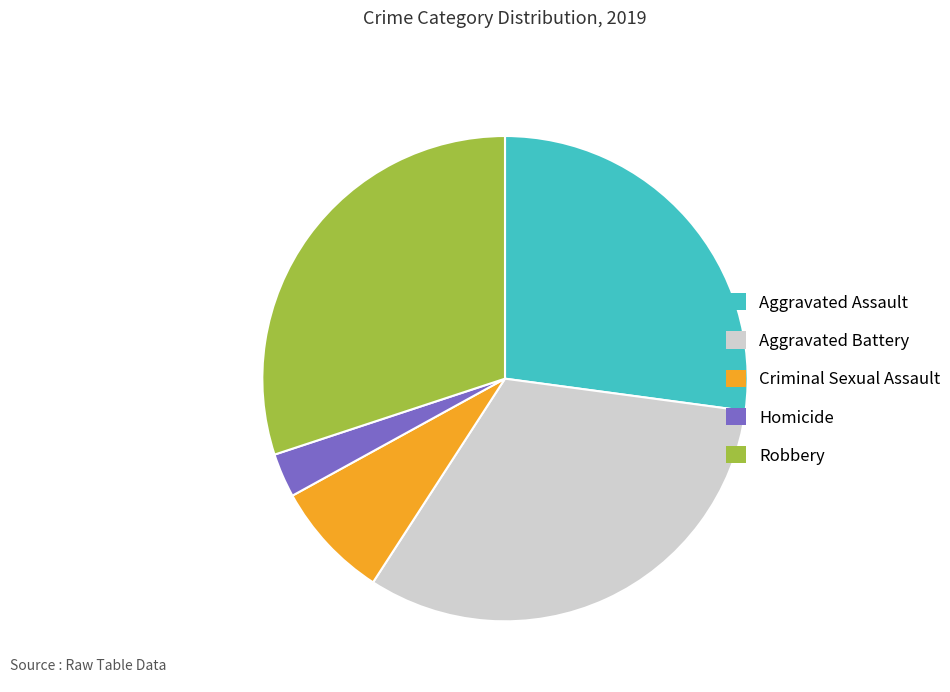

How many segments does this pie chart have?

5